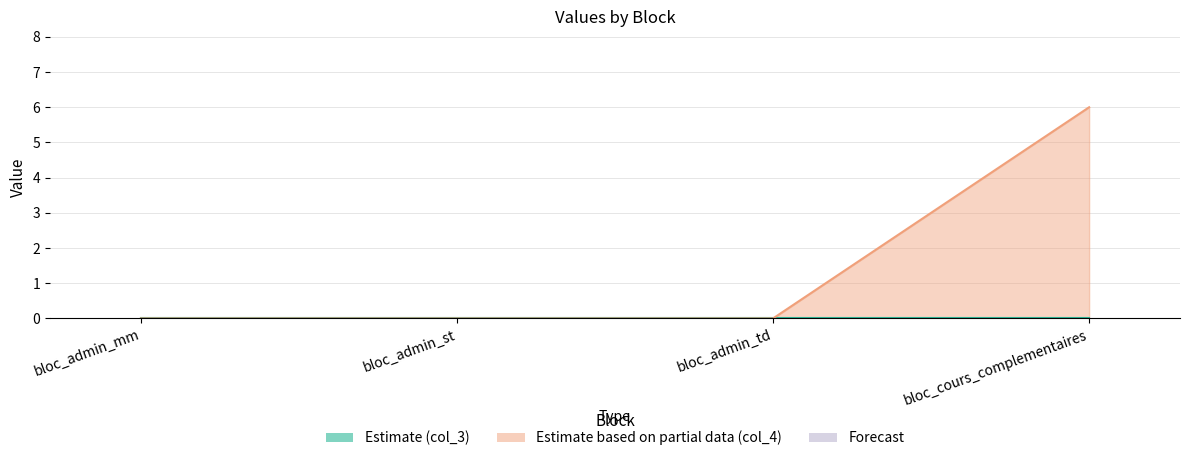

Rank the categories by value from highest to lowest.

bloc_cours_complementaires, bloc_admin_mm, bloc_admin_st, bloc_admin_td